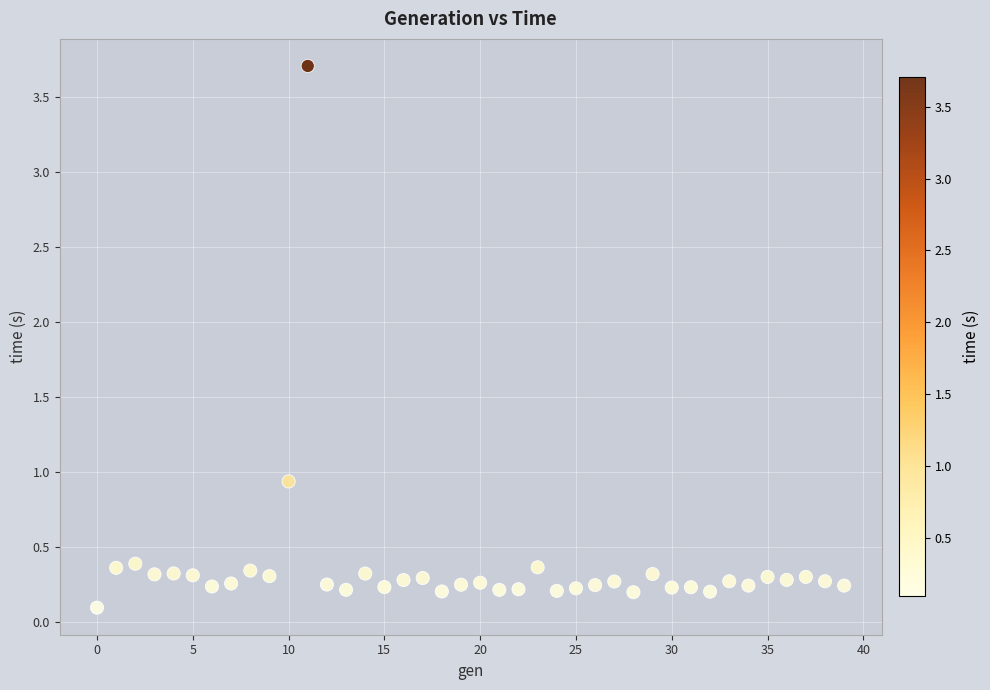

What Y value in the scatter plot is closest to 1?

0.9